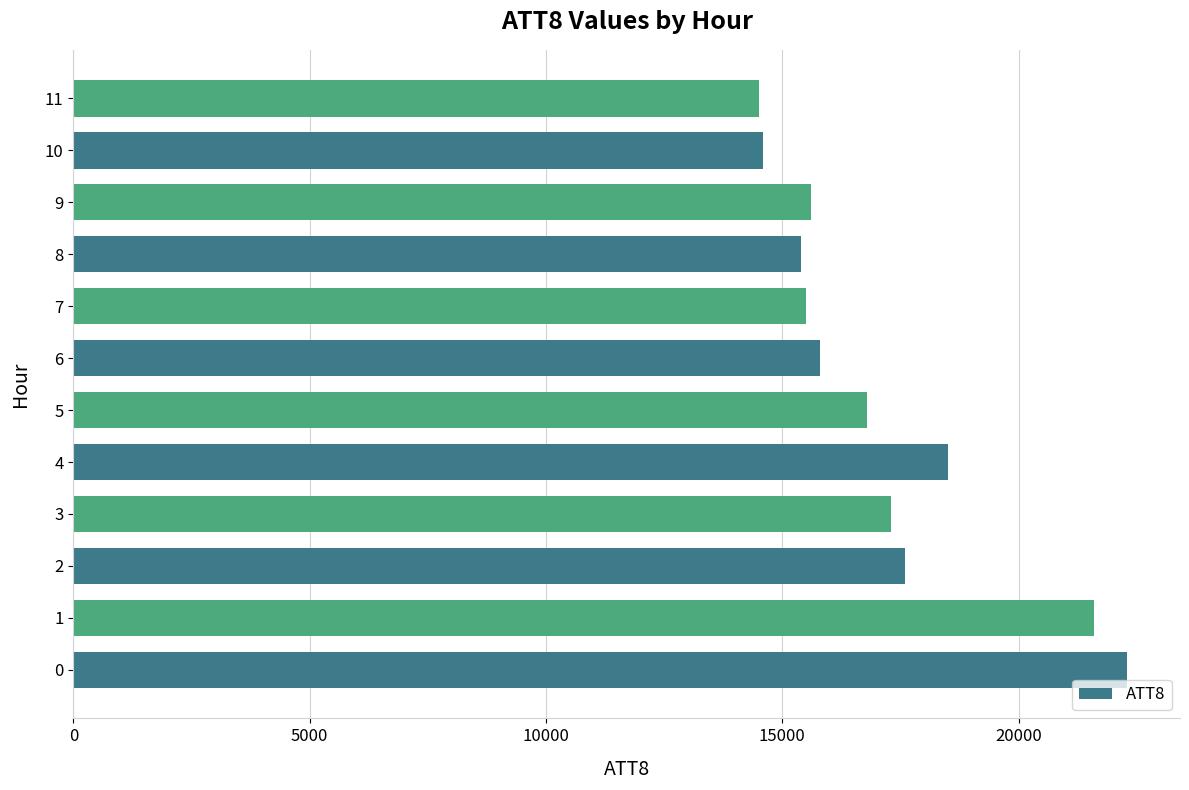

What is the average value?

17125